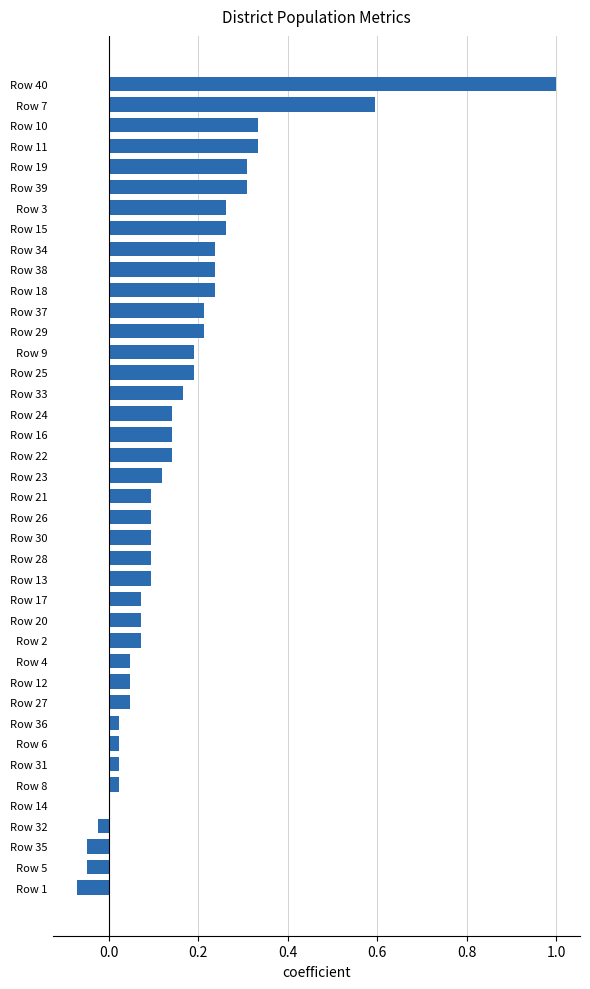

What is the sum of all values?

6.4